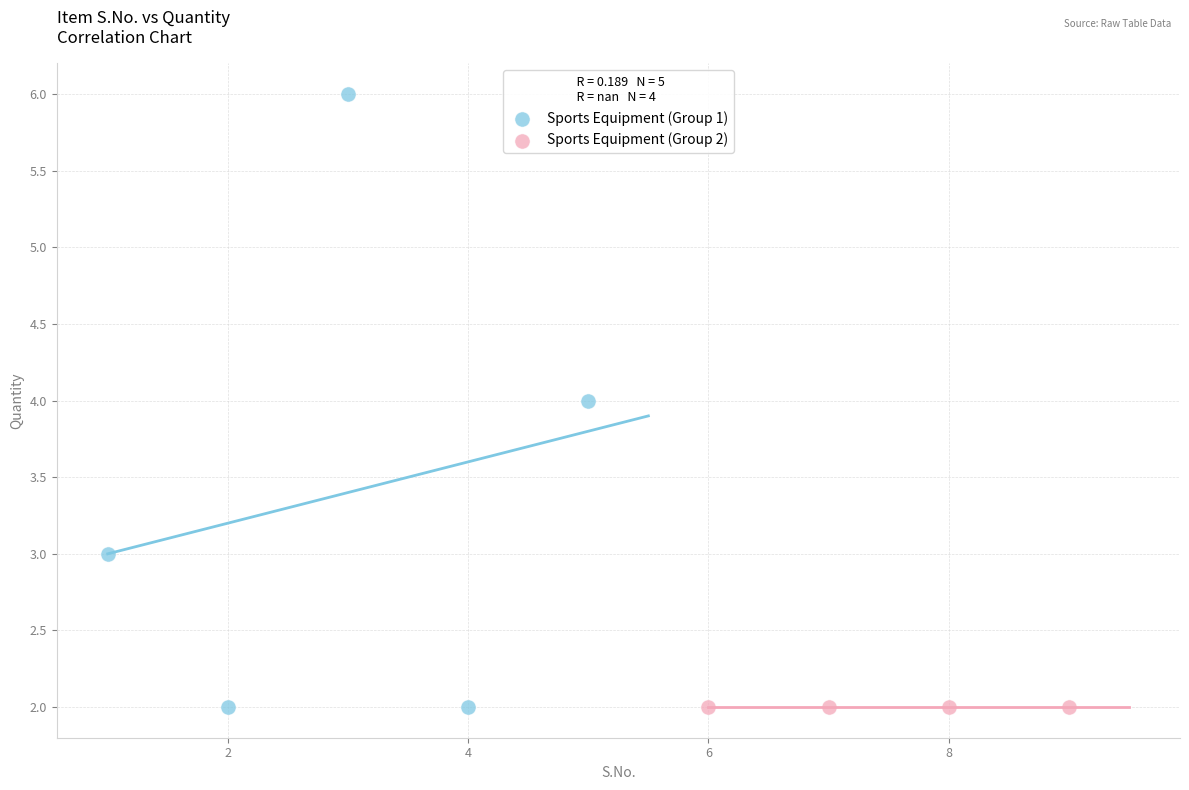

Which series reaches the maximum Y coordinate?

Sports Equipment (Group 1)